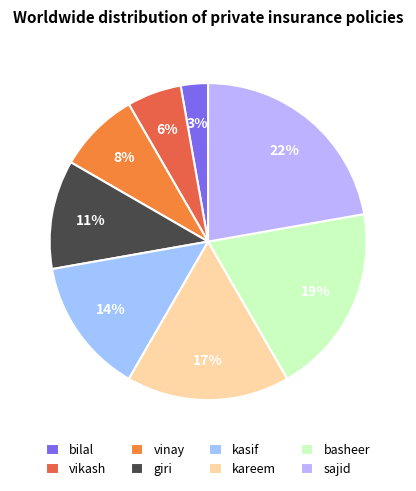

How many slices are in this pie chart?

8